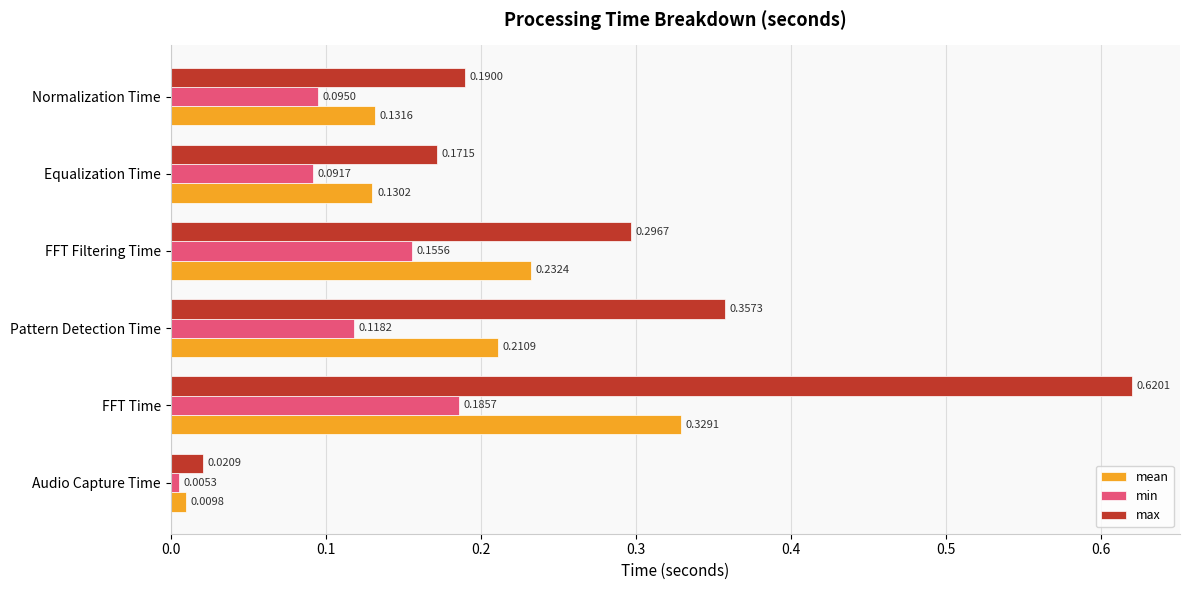

What is the sum of all min values?

0.7